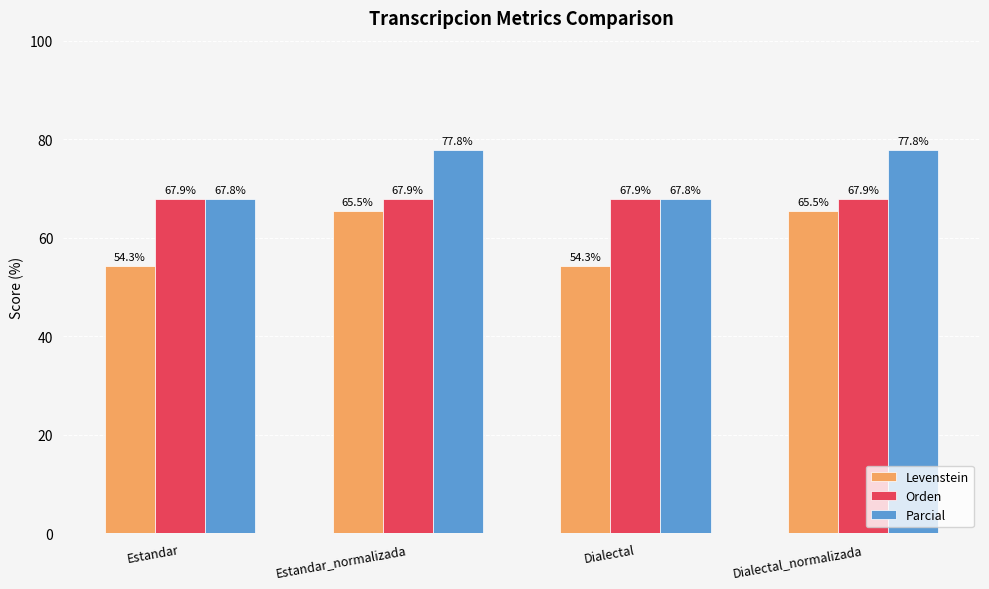

At which label does Parcial first exceed 77?

Estandar_normalizada